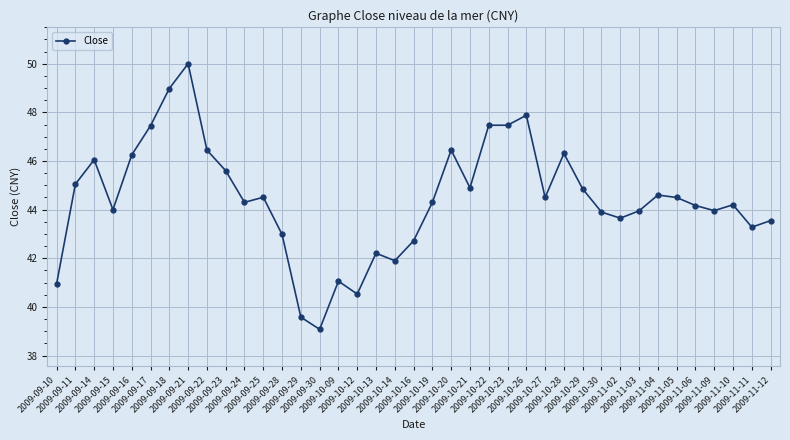

What is the maximum value shown in the chart?

50.0